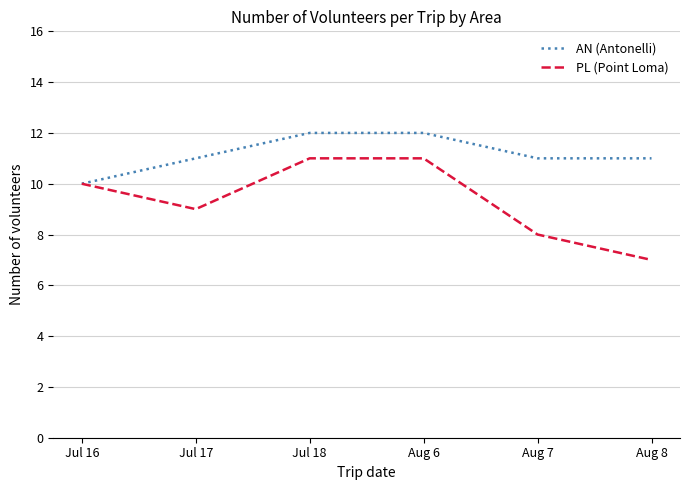

Rank the series at Aug 6 from lowest to highest value.

PL (Point Loma), AN (Antonelli)